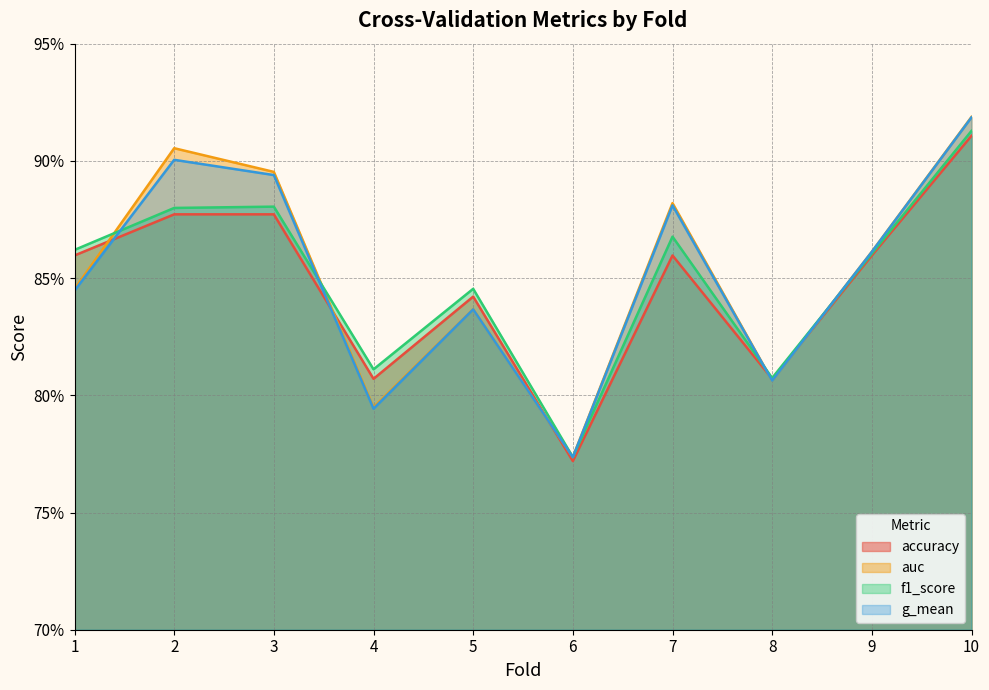

What is the greatest value displayed?

0.9